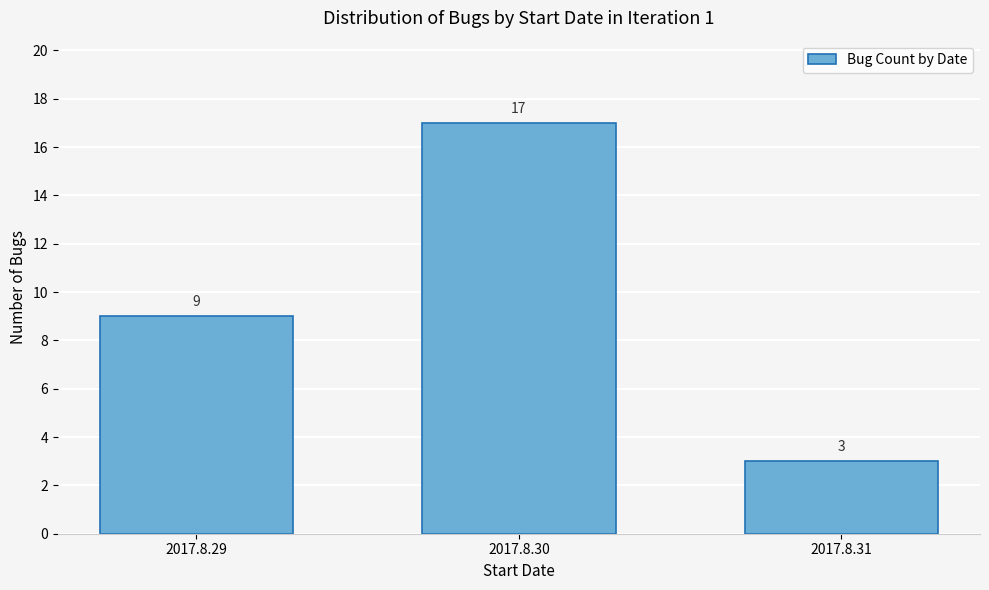

Reading left to right, transcribe all the data shown in this chart.

2017.8.29=9	2017.8.30=17	2017.8.31=3